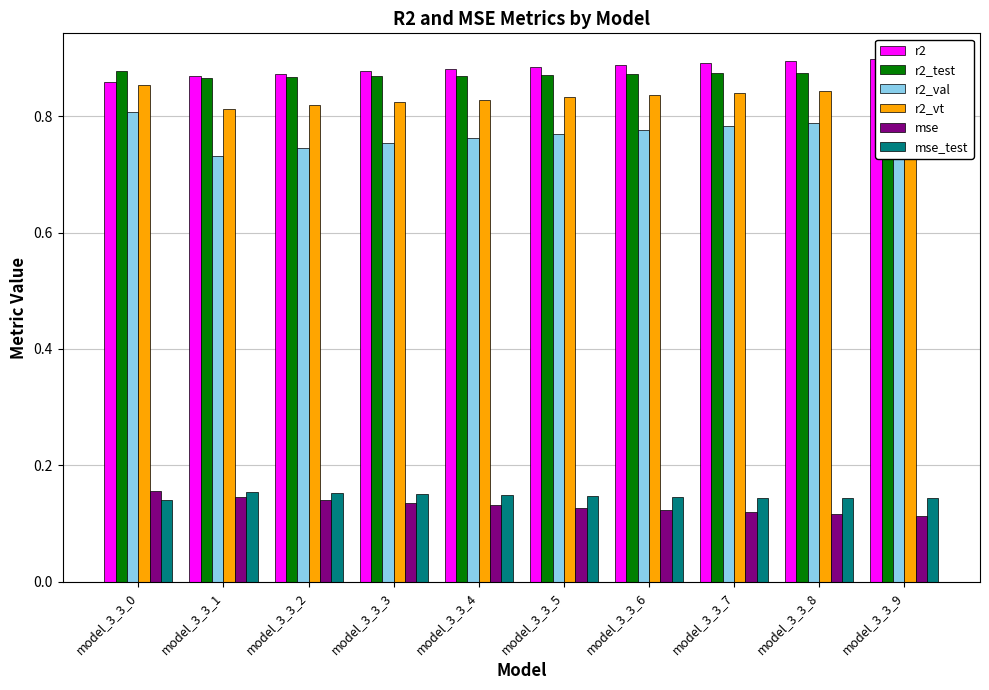

What value does the mse series have at model_3_3_7?

0.1